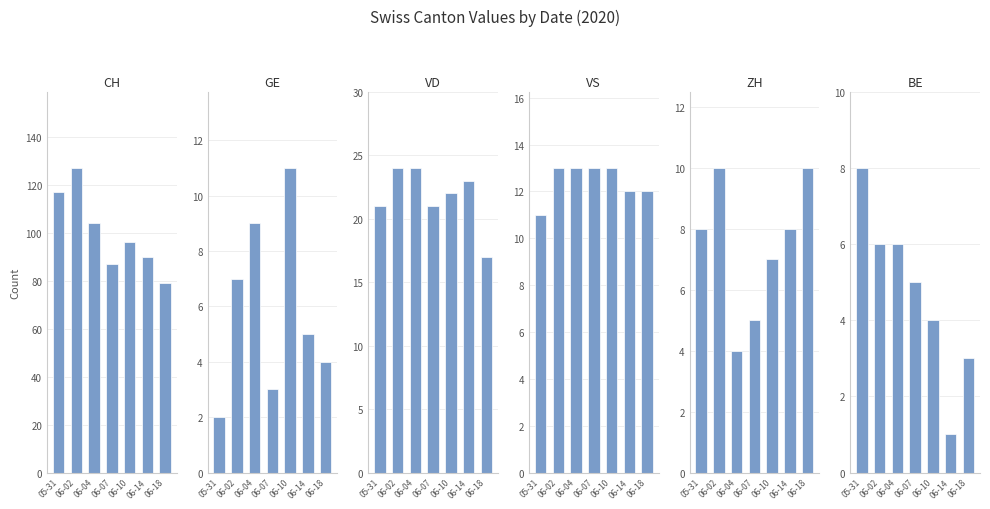

Between 2020-06-06 and 2020-06-09, which series saw the biggest shift?

CH